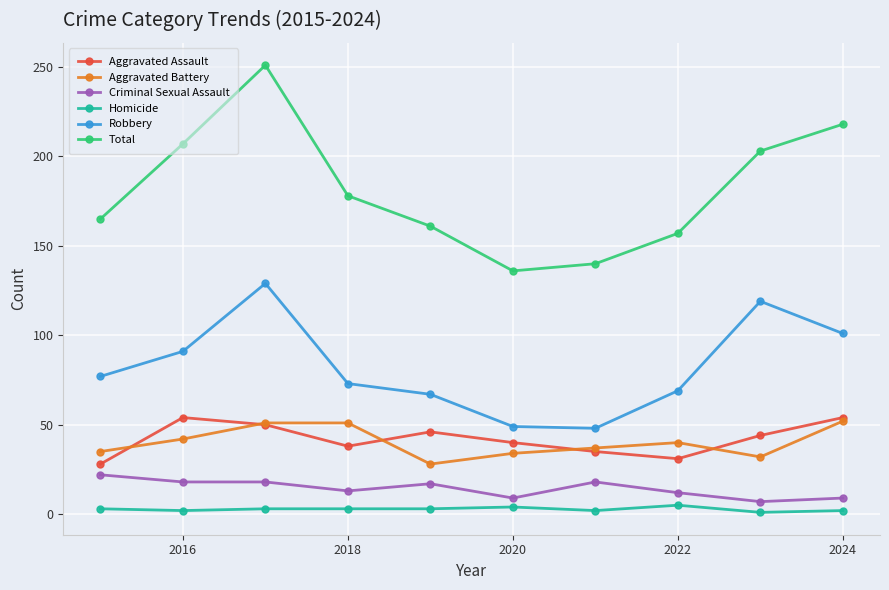

True or false: Total and Robbery cross at least once.

False